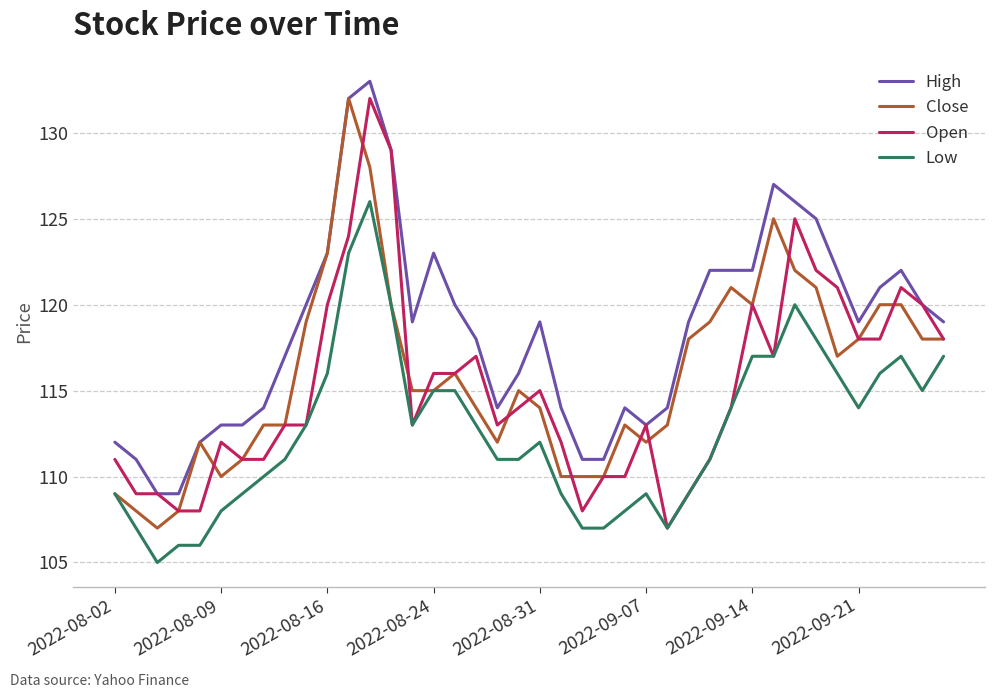

Count the number of categories in the chart.

40